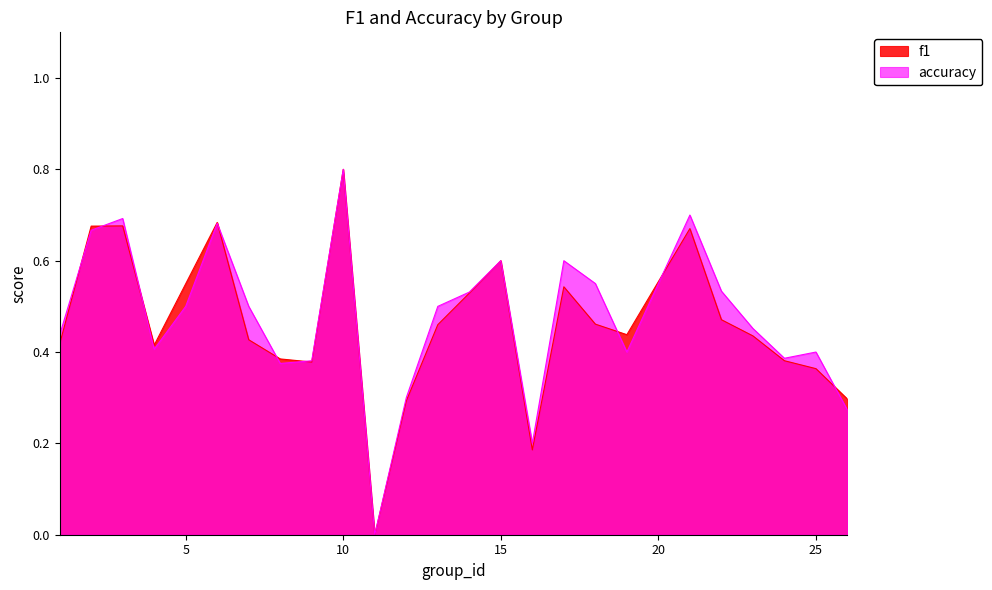

How many lines are shown in the chart?

2